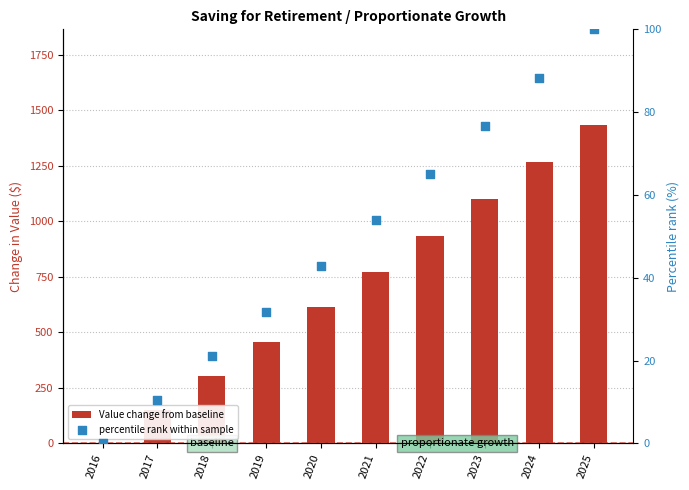

Which series reaches the minimum Y coordinate?

Value change from baseline